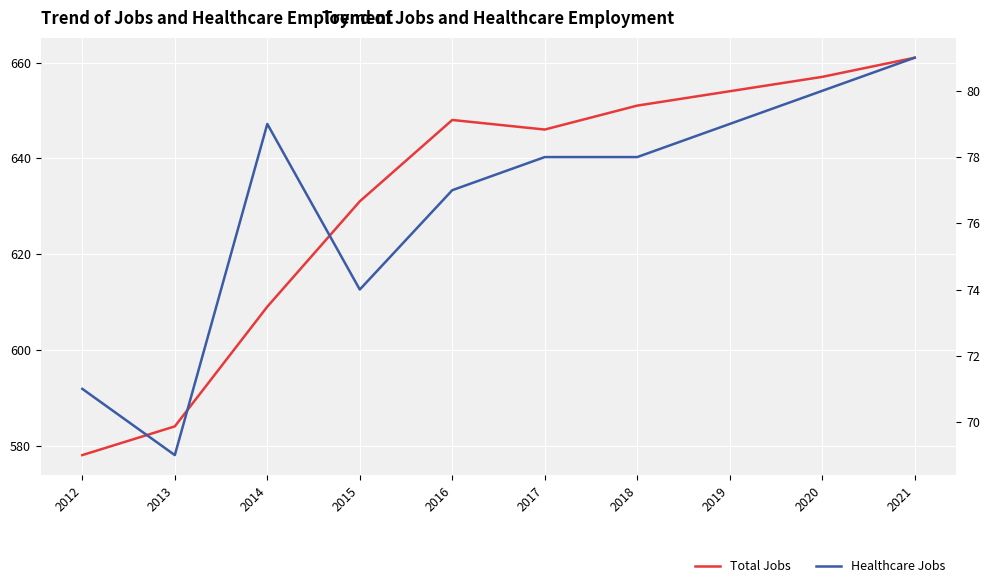

Rank the series by their maximum value, from highest to lowest.

Total Jobs, Healthcare Jobs